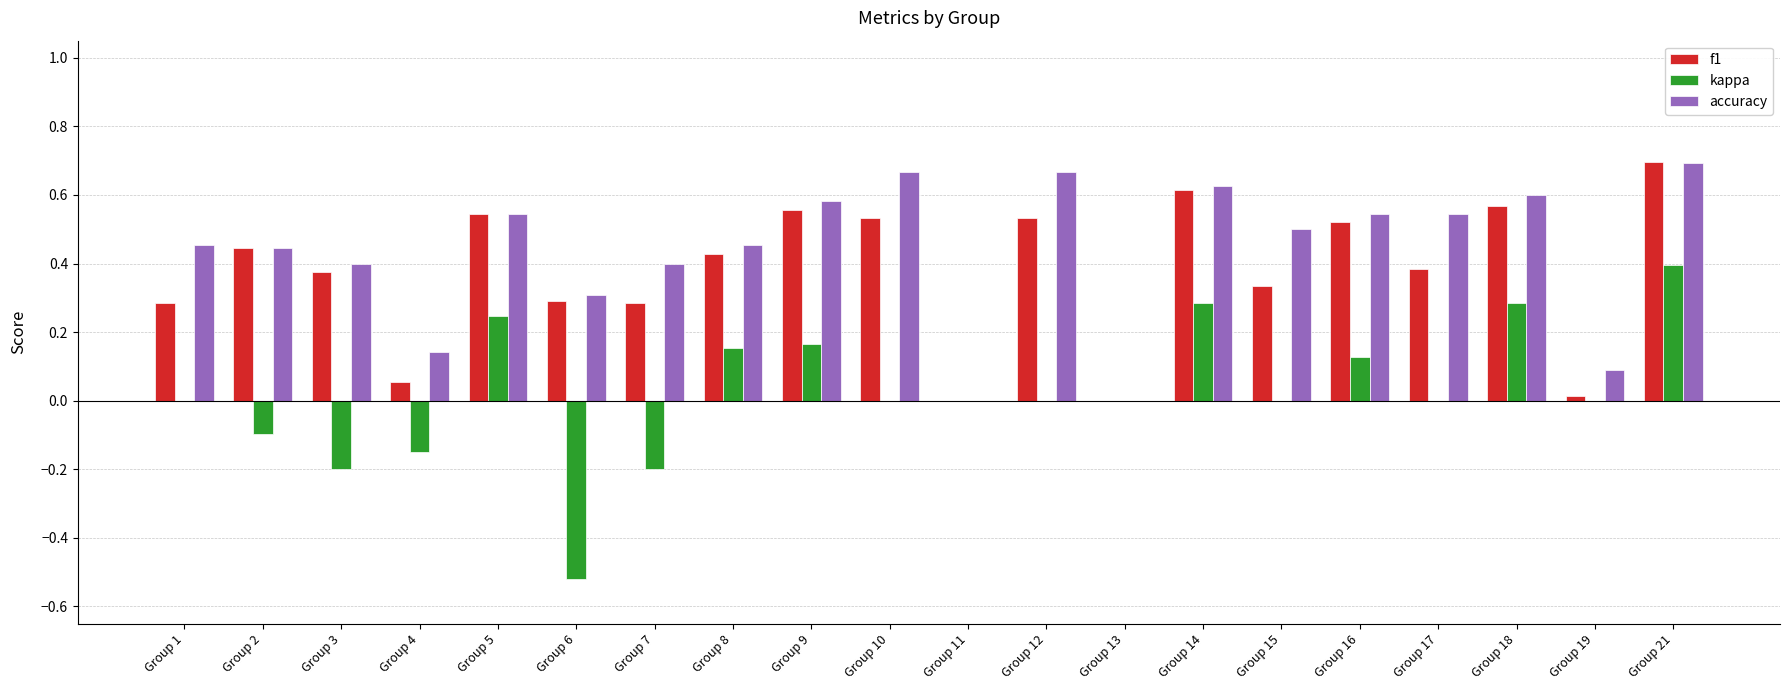

Is the value of accuracy at Group 7 greater than the value of f1 at Group 15?

Yes